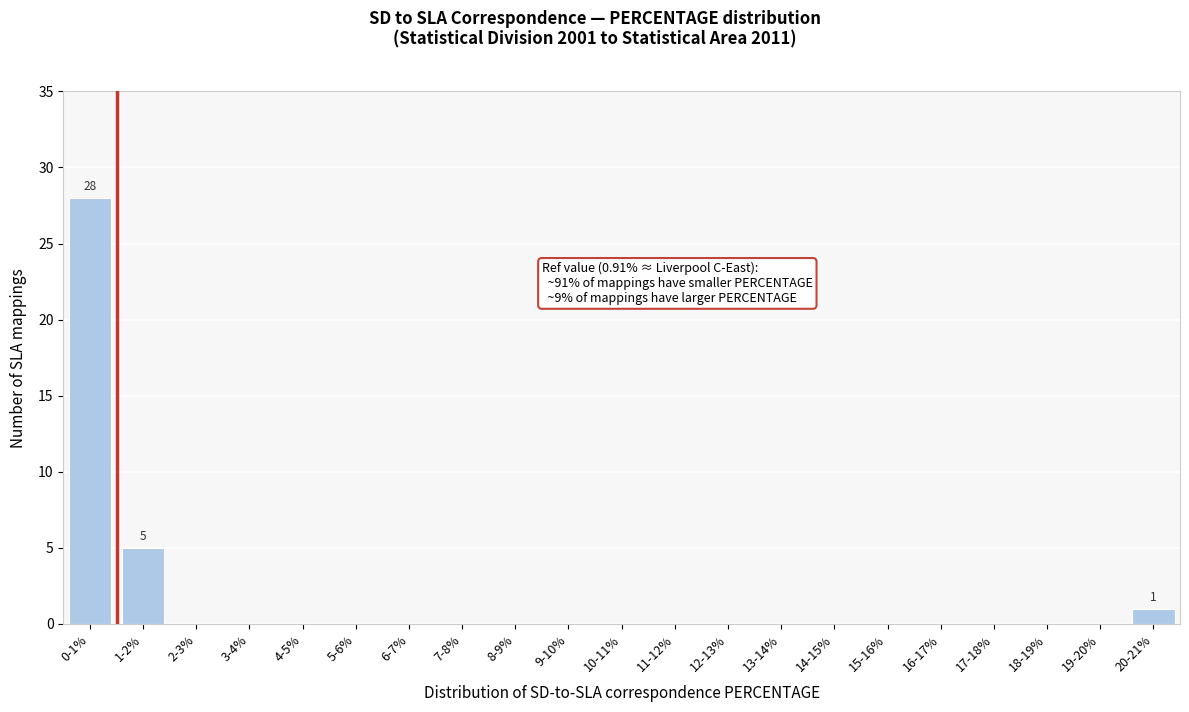

Reading right to left, extract all data points from this chart.

20-21%=1	19-20%=0	18-19%=0	17-18%=0	16-17%=0	15-16%=0	14-15%=0	13-14%=0	12-13%=0	11-12%=0	10-11%=0	9-10%=0	8-9%=0	7-8%=0	6-7%=0	5-6%=0	4-5%=0	3-4%=0	2-3%=0	1-2%=5	0-1%=28